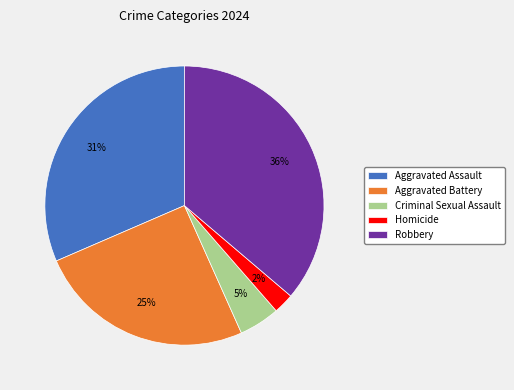

Is it true that Aggravated Assault is 31% of the pie?

True